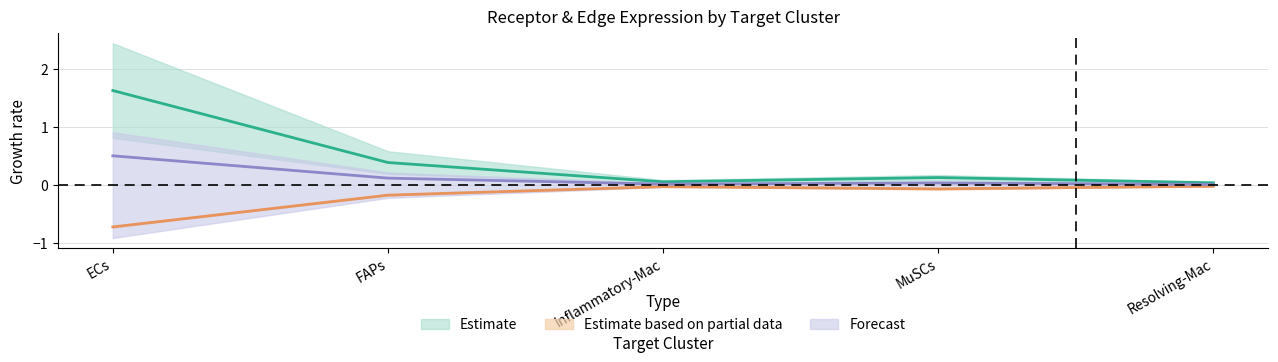

What is the spread (max minus min) of values at MuSCs?

0.2